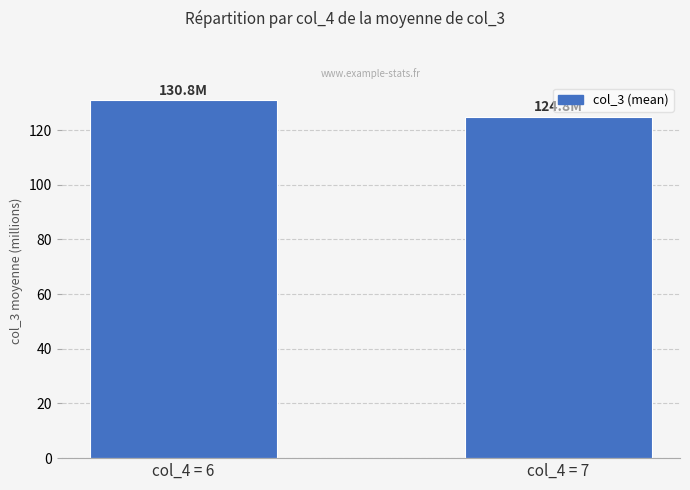

Read the value at col_4 = 6.

130.8